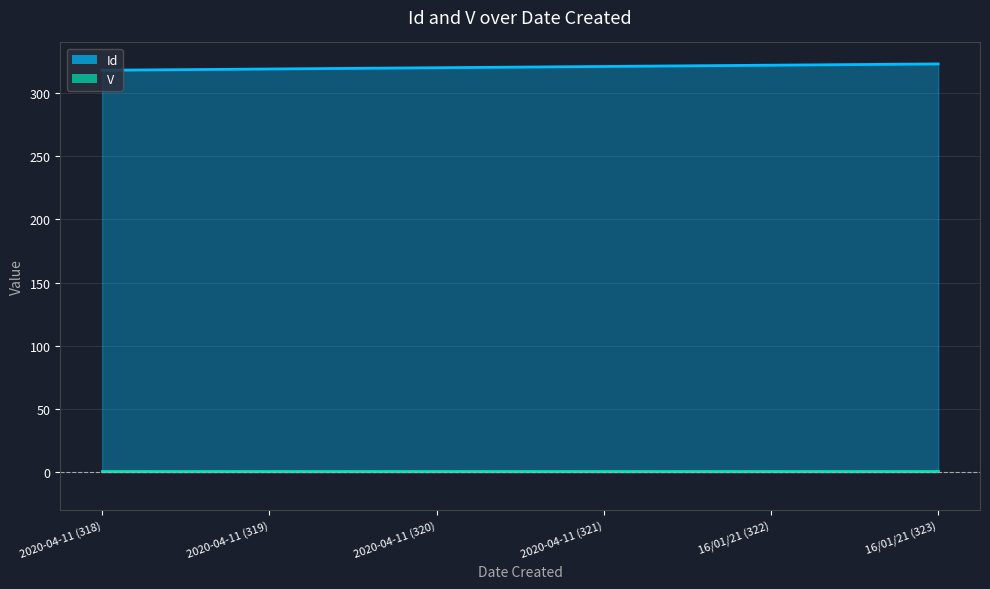

What is the ratio of the value at 2020-04-11 (318) to the value at 16/01/21 (322)?

1.0